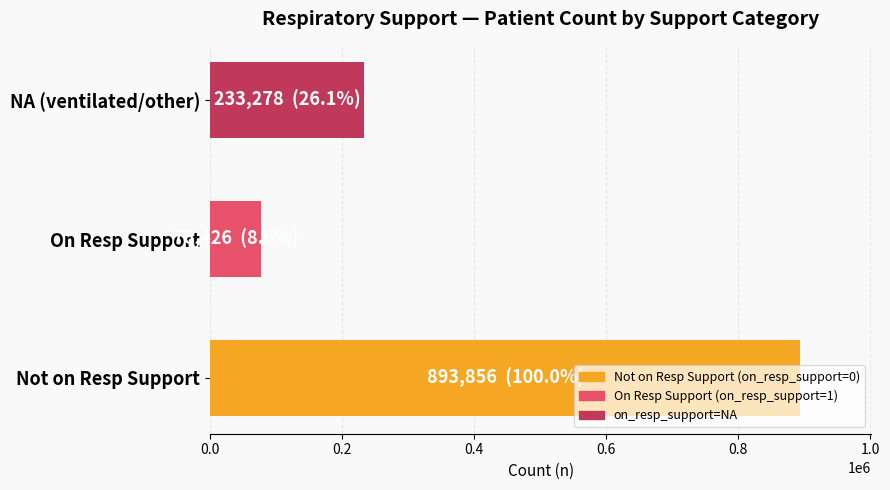

How many categories are shown in the chart?

3